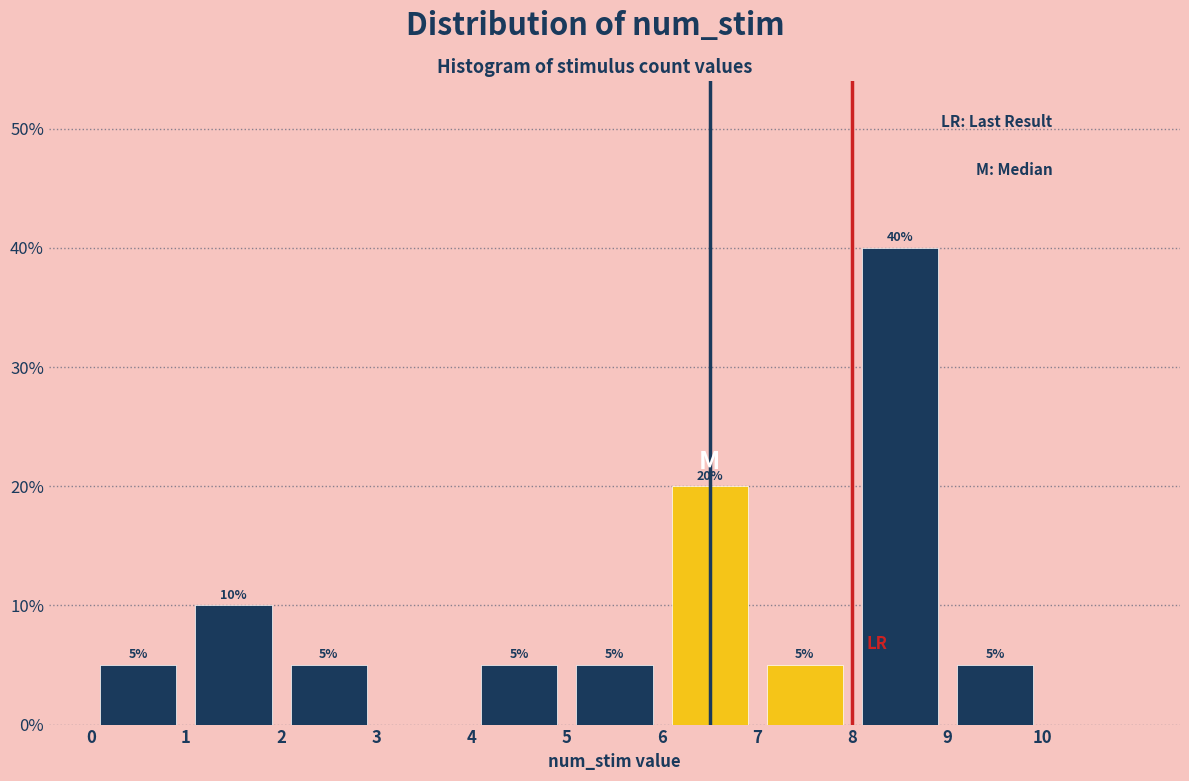

Which range on the x-axis has the tallest bar?

8 to 9